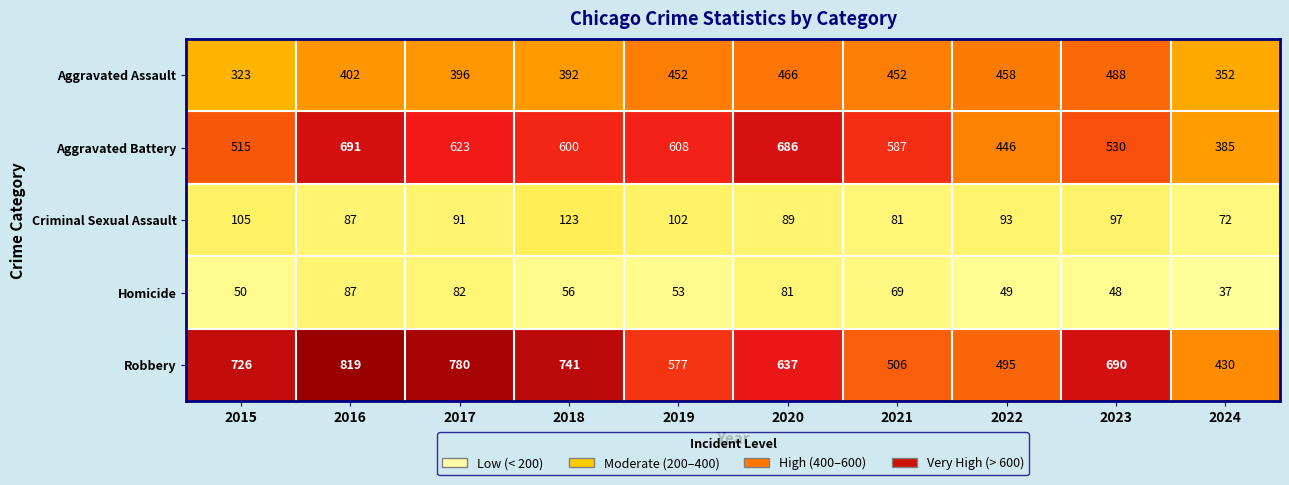

What is the approximate value of Aggravated Assault at 2024?

352